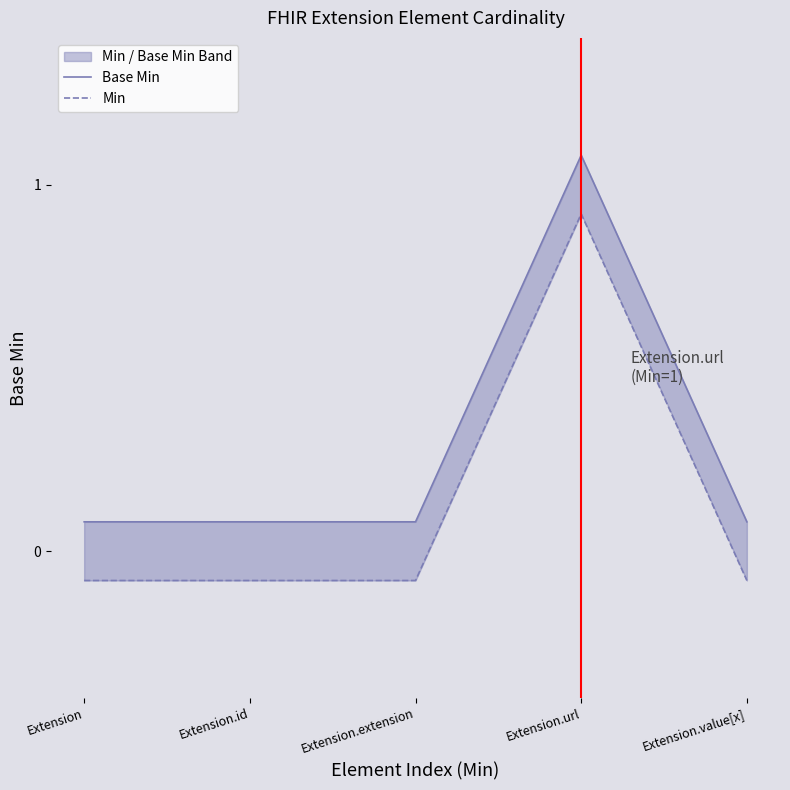

Does the chart have visible grid lines?

No